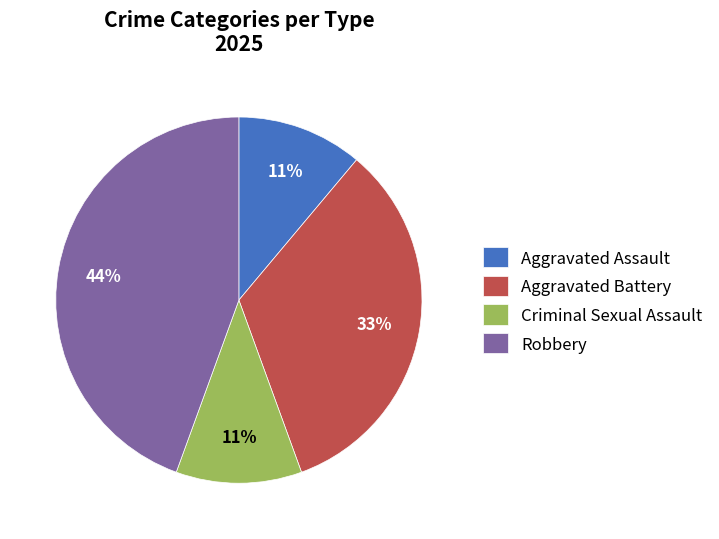

Do Aggravated Assault and Criminal Sexual Assault together represent more than half of the pie?

No